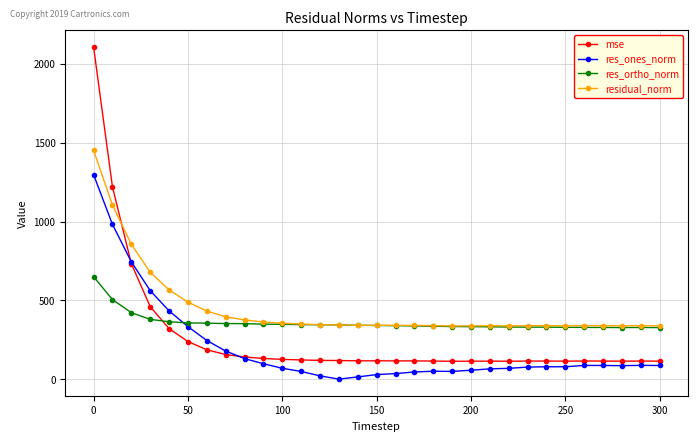

Rank the series by their maximum value, from lowest to highest.

res_ortho_norm, res_ones_norm, residual_norm, mse